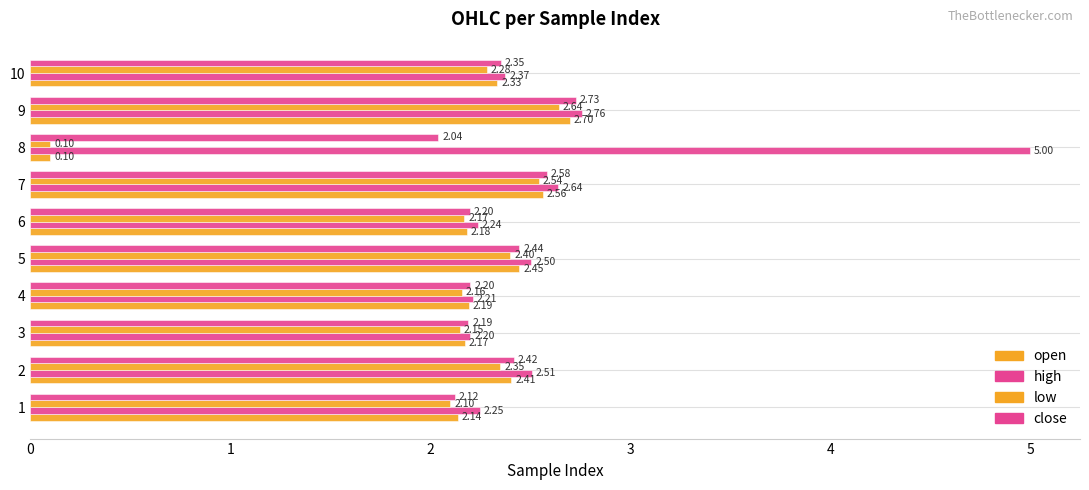

What is the minimum value for open?

0.1